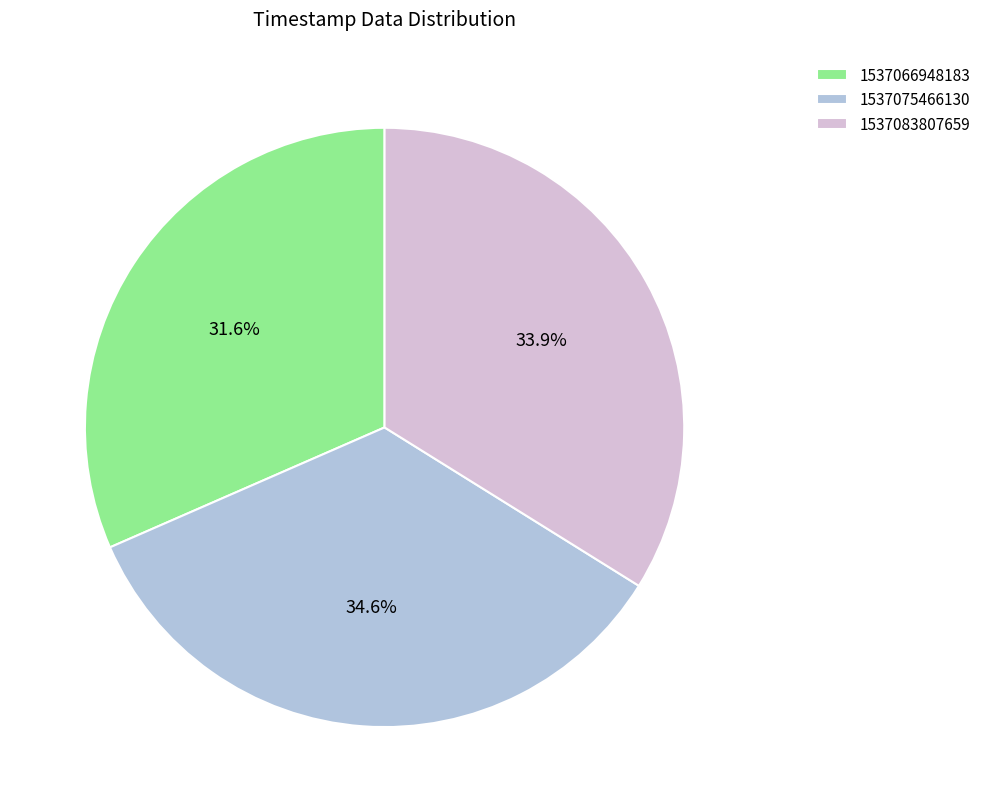

How many slices are in this pie chart?

3